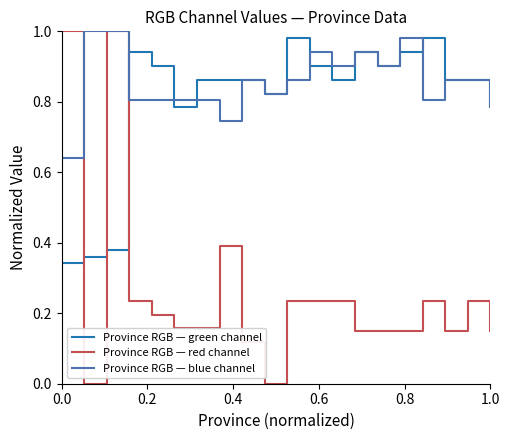

Is this an area chart (filled region under the line)?

No